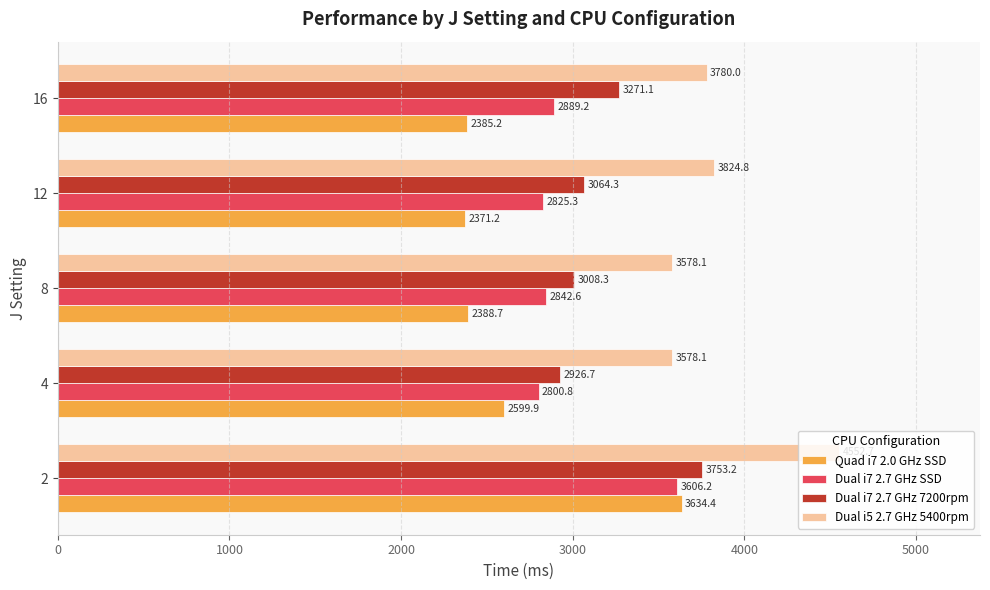

List the series in order of their overall mean, lowest first.

Quad i7 2.0 GHz SSD, Dual i7 2.7 GHz SSD, Dual i7 2.7 GHz 7200rpm, Dual i5 2.7 GHz 5400rpm